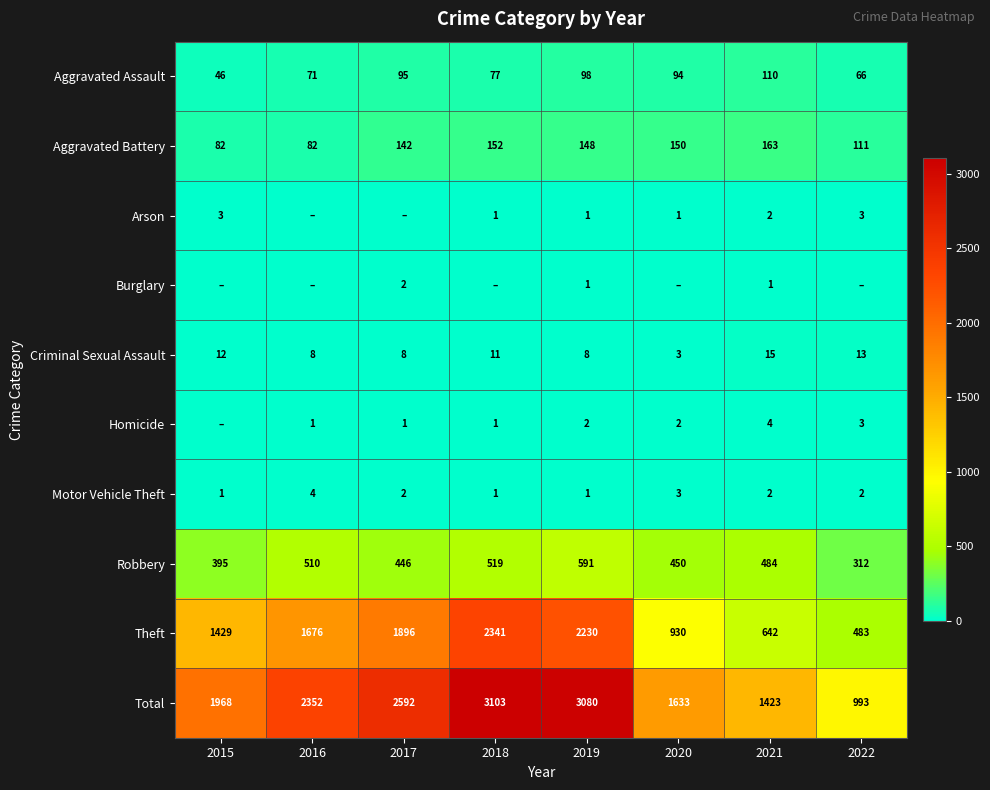

What is the minimum value for Robbery?

312